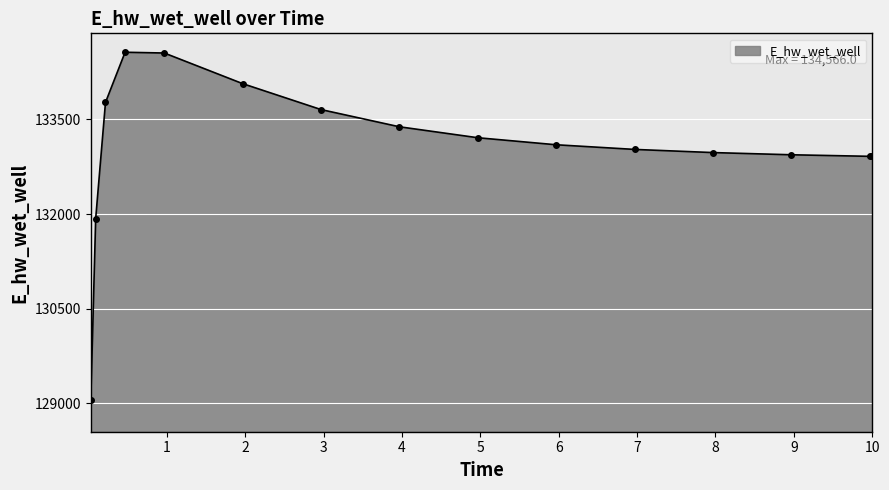

True or false: there are more than 0 points higher than both neighbors.

True